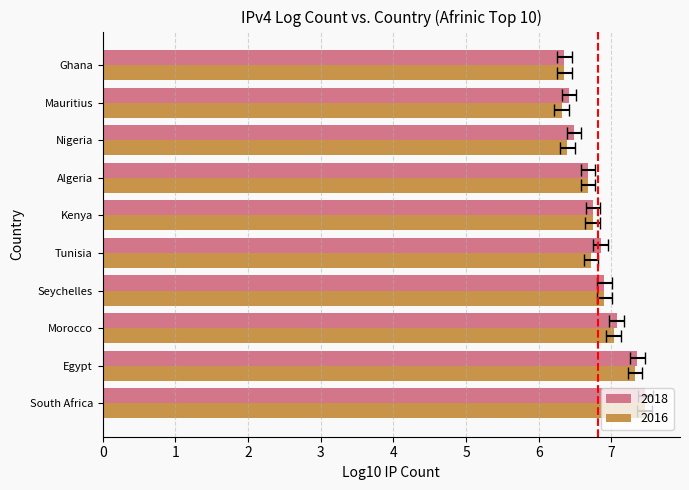

What is the label of the 8th bar from the left?

Nigeria